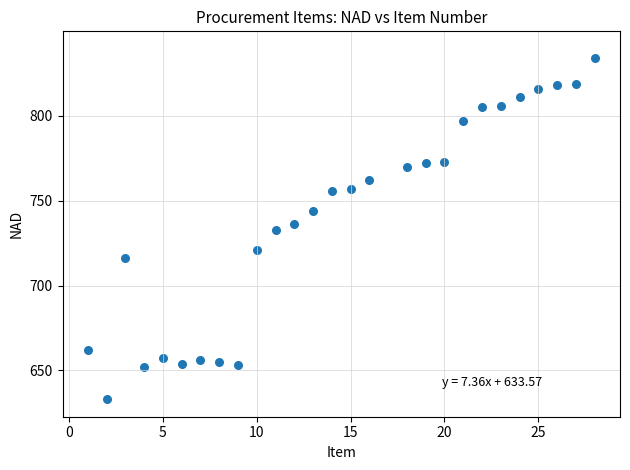

What is the range of X values (max minus min)?

27